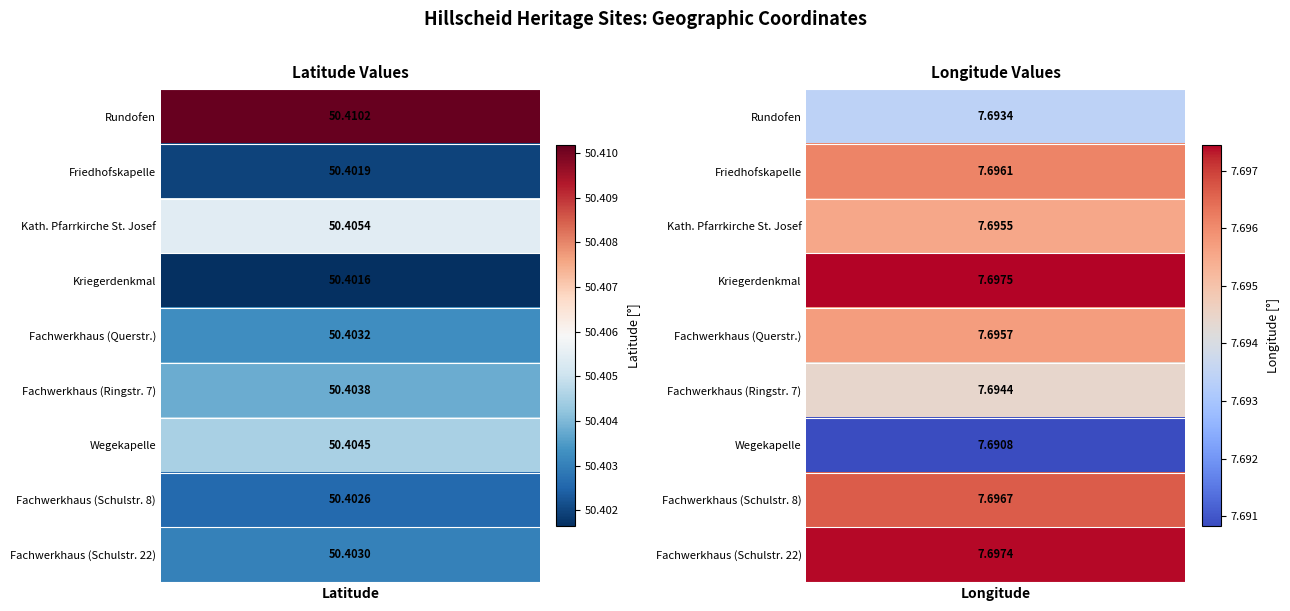

Reading right to left, transcribe all the data shown in this chart.

Rundofen: 7.7	50.4
Friedhofskapelle: 7.7	50.4
Kath. Pfarrkirche St. Josef: 7.7	50.4
Kriegerdenkmal: 7.7	50.4
Fachwerkhaus (Querstr.): 7.7	50.4
Fachwerkhaus (Ringstr. 7): 7.7	50.4
Wegekapelle: 7.7	50.4
Fachwerkhaus (Schulstr. 8): 7.7	50.4
Fachwerkhaus (Schulstr. 22): 7.7	50.4